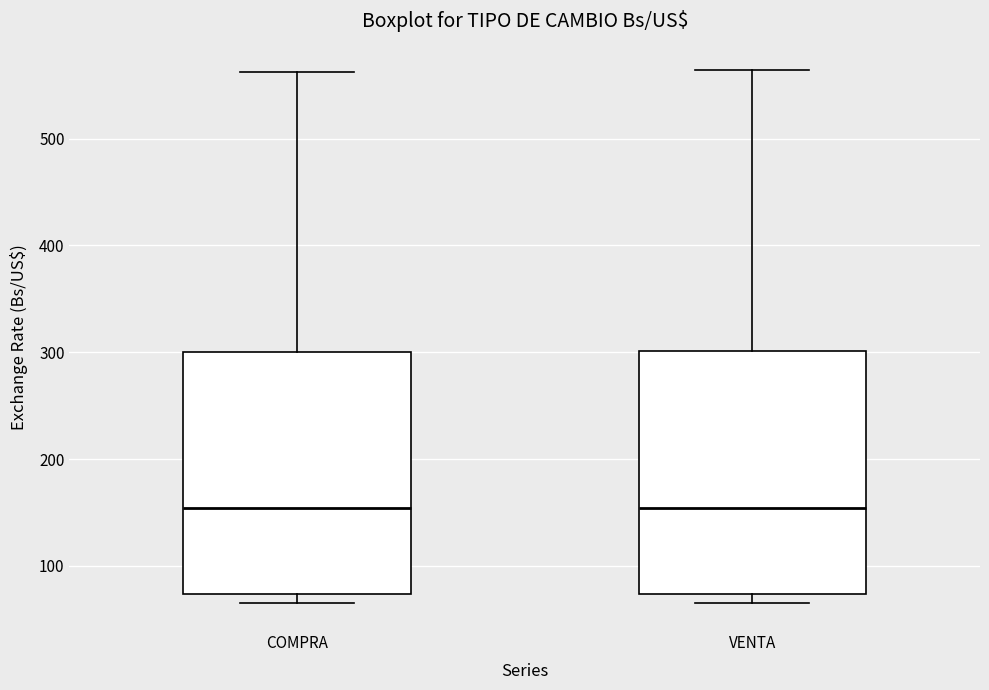

Where does the median line of the box for COMPRA sit on the y-axis? The values are not printed on the chart, so give them approximately, as read against the axis.

150